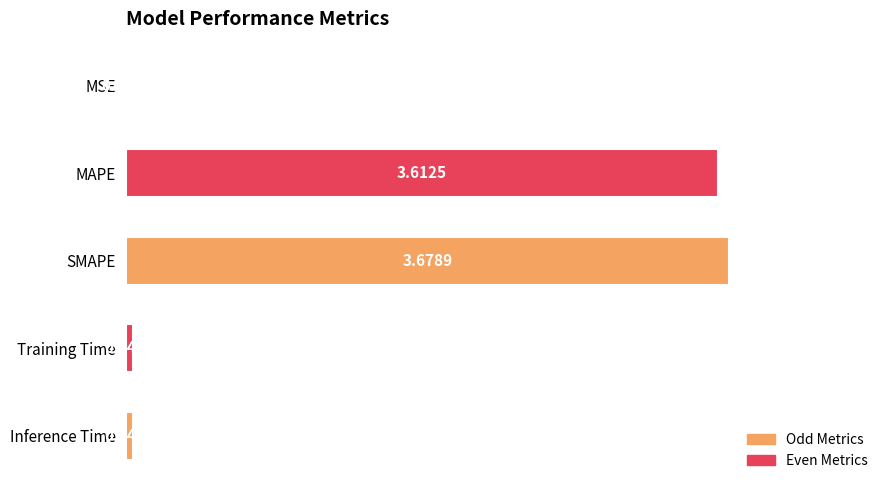

What is the change in value from SMAPE to Inference Time?

-3.6